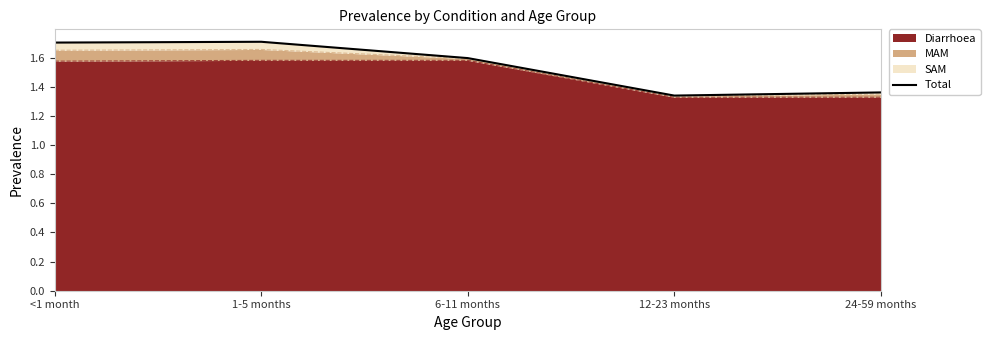

What value does the data have at <1 month?

1.7